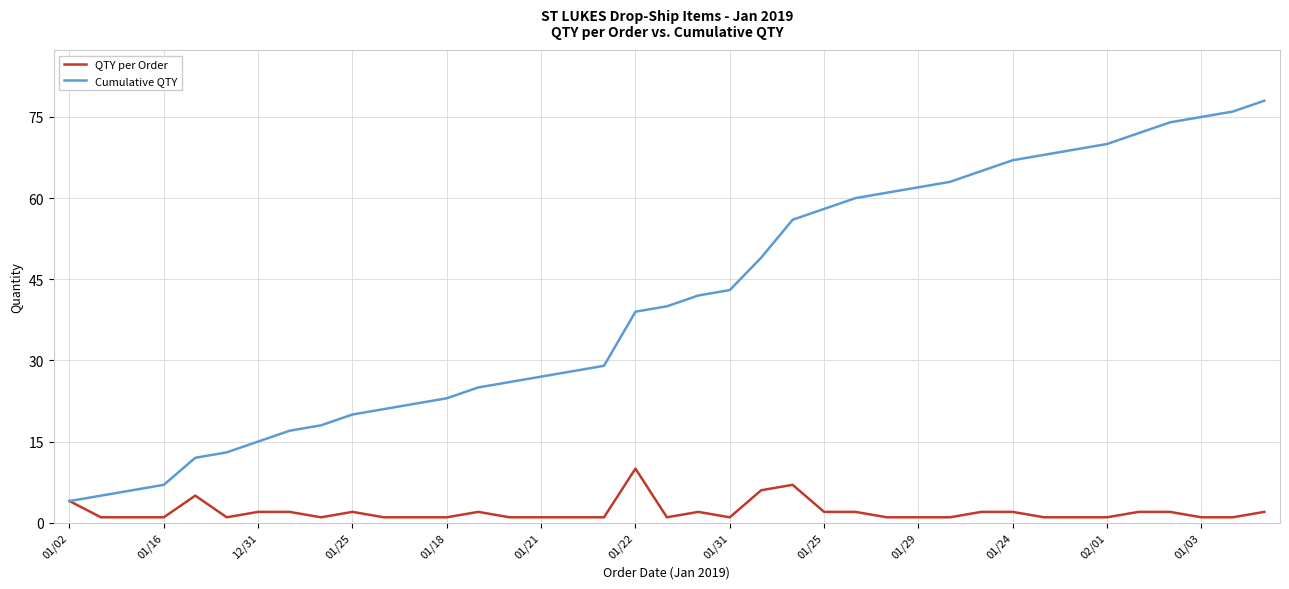

What is the highest value of the Cumulative QTY series?

78